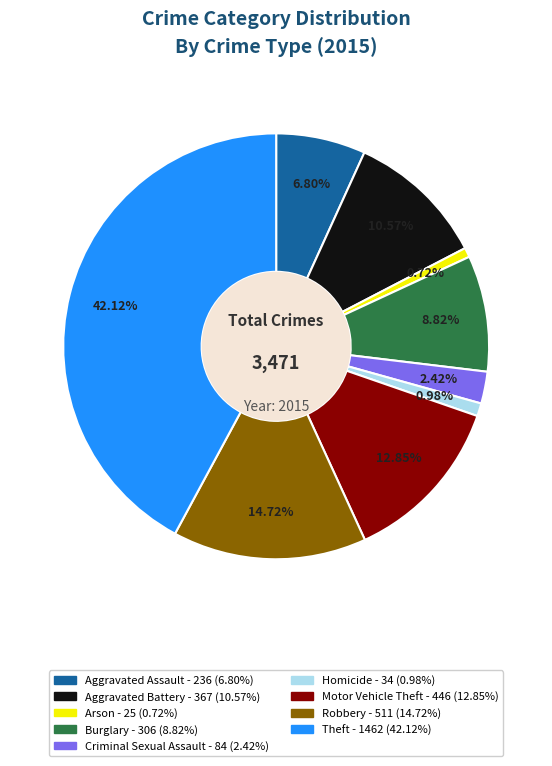

To the nearest percent, what portion does Aggravated Battery represent?

11%